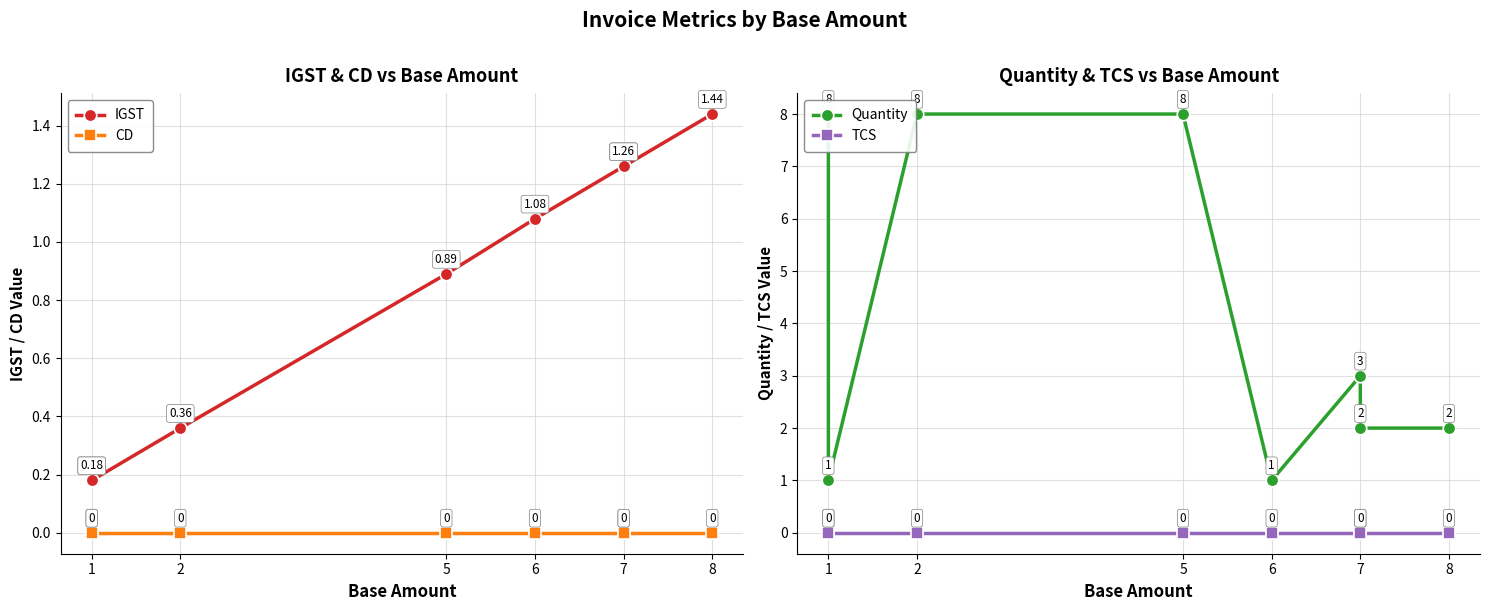

True or false: TCS and Quantity intersect in this chart.

False